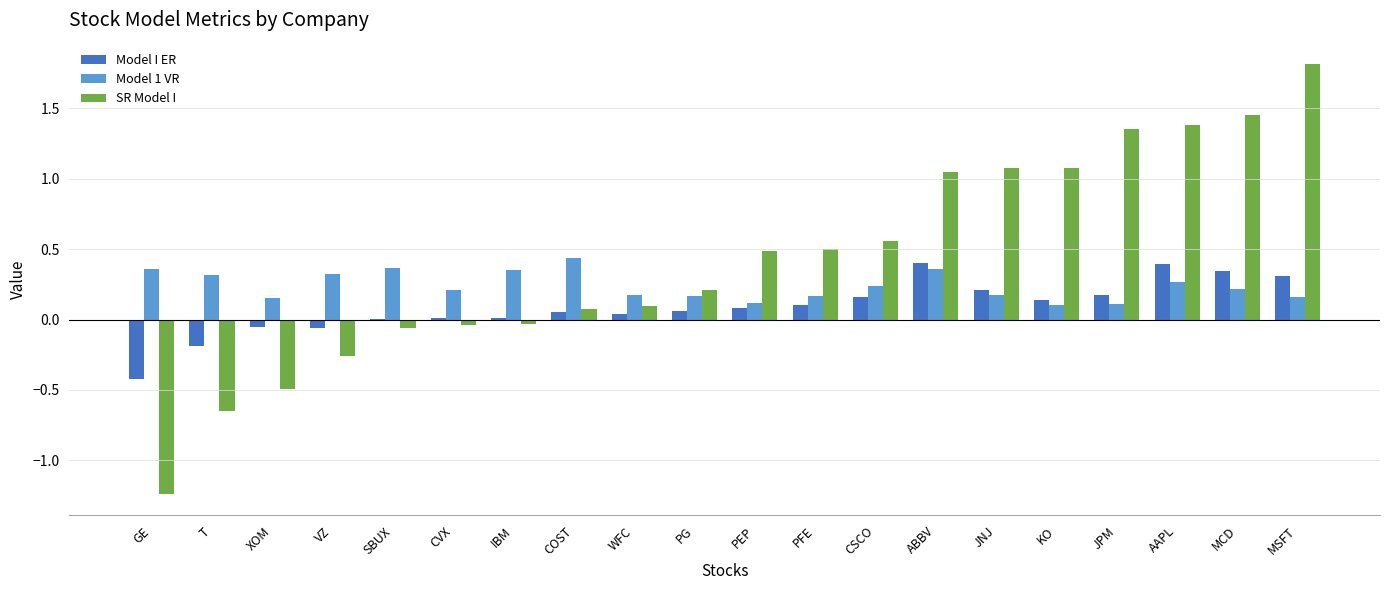

Are the bars grouped side by side (vs. stacked)?

Yes